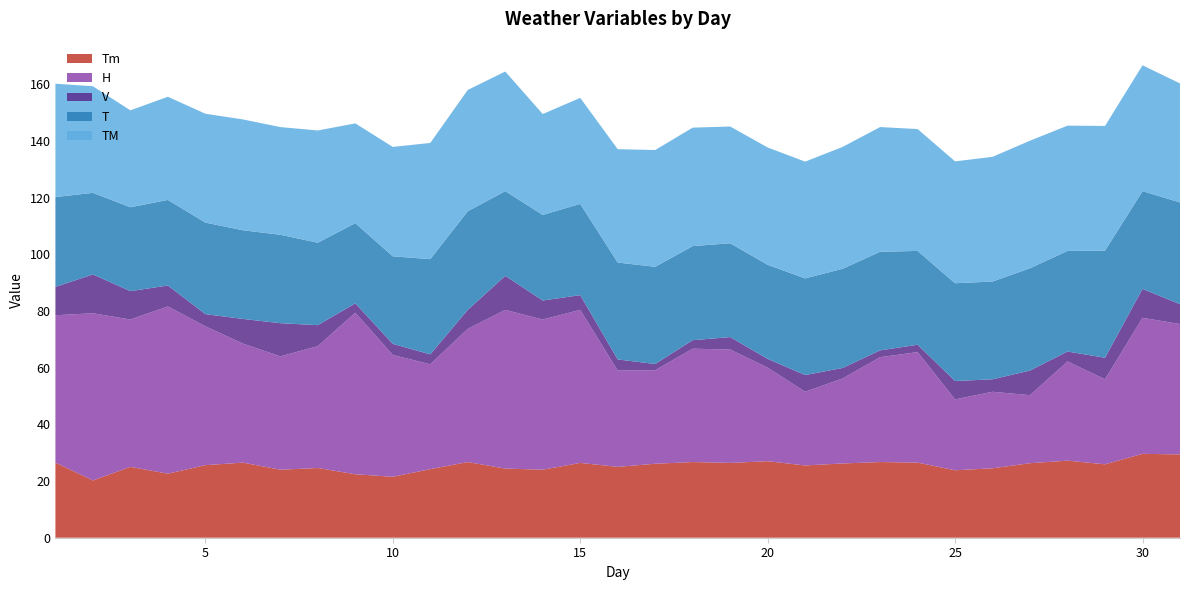

Reading right to left, list all the values displayed in this chart.

T: 35.9	34.5	37.8	35.5	36.1	34.5	34.5	33.1	34.8	35.0	34.1	33.2	33.1	33.2	34.3	34.2	32.2	30.2	29.9	34.8	33.6	30.9	28.3	29.1	31.2	31.3	32.3	30.2	29.6	28.8	31.7
Tm: 29.4	29.6	25.9	27.2	26.3	24.5	23.8	26.5	26.7	26.2	25.5	27.0	26.4	26.7	26.1	25.0	26.4	24.0	24.4	26.7	24.2	21.5	22.4	24.6	24.0	26.5	25.6	22.6	25.0	20.2	26.5
H: 46.0	48.0	30.0	35.0	24.0	27.0	25.0	39.0	37.0	30.0	26.0	33.0	40.0	40.0	33.0	34.0	54.0	53.0	56.0	47.0	37.0	43.0	57.0	43.0	40.0	42.0	49.0	59.0	52.0	59.0	52.0
V: 7.0	10.2	7.6	3.5	8.7	4.4	6.5	2.6	2.4	3.7	5.9	3.1	4.4	3.0	2.2	3.9	5.2	6.7	12.0	6.7	3.5	3.9	3.3	7.4	11.7	8.7	4.3	7.4	10.0	13.7	10.0
TM: 42.0	44.4	44.0	44.2	45.0	44.0	43.0	43.0	44.0	43.0	41.2	41.4	41.2	41.8	41.2	40.0	37.4	35.6	42.2	42.8	41.0	38.6	35.2	39.6	38.0	39.1	38.4	36.4	34.2	37.6	40.0